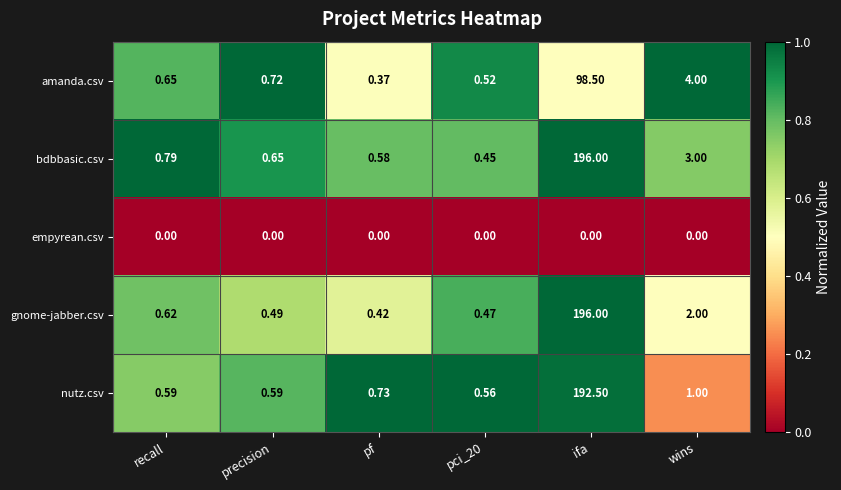

Which category has the highest value across all series?

ifa